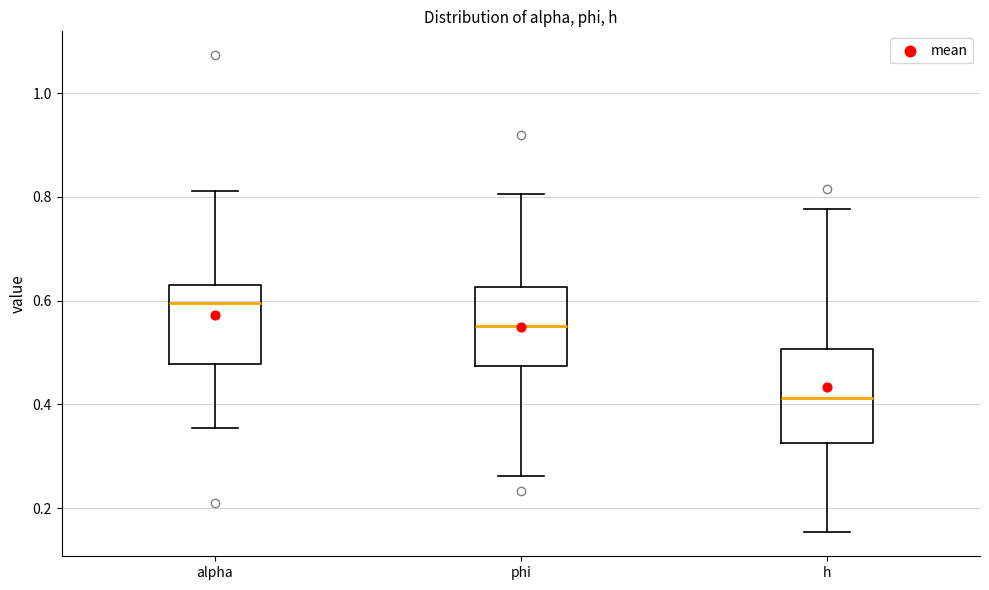

Which box's median line is the highest?

alpha